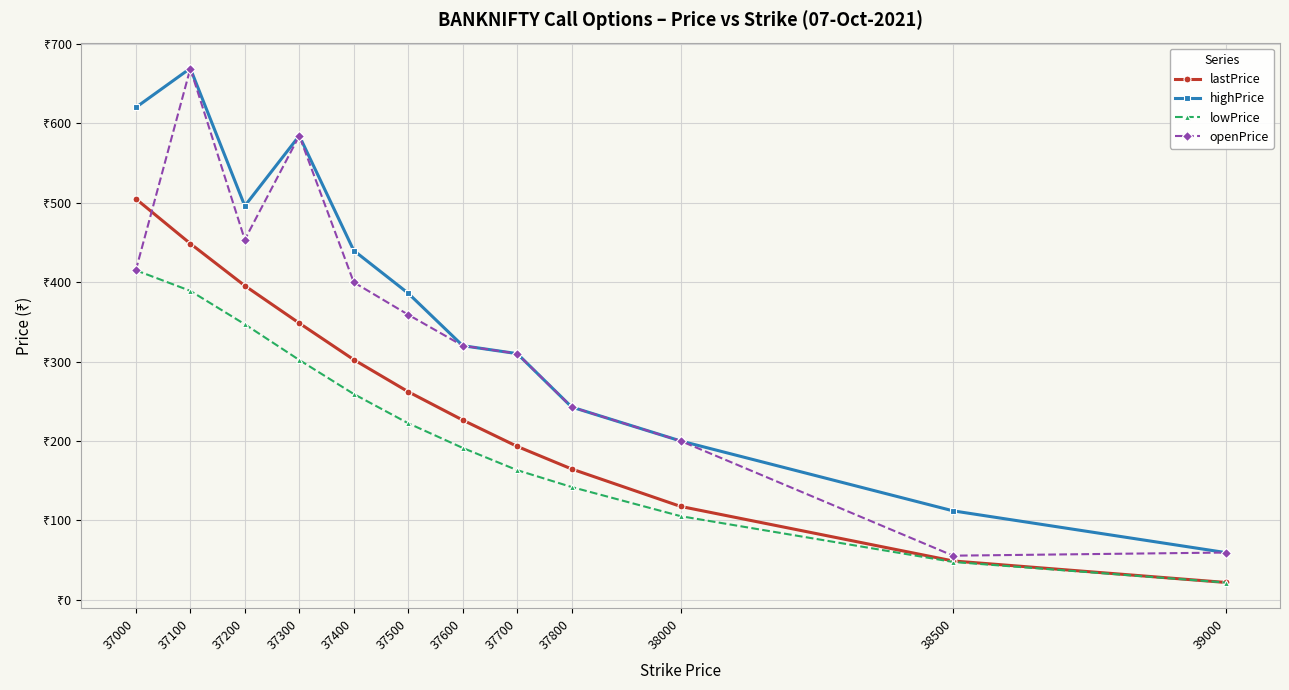

Is the value of lowPrice at 37000 greater than the value of lastPrice at 38500?

Yes